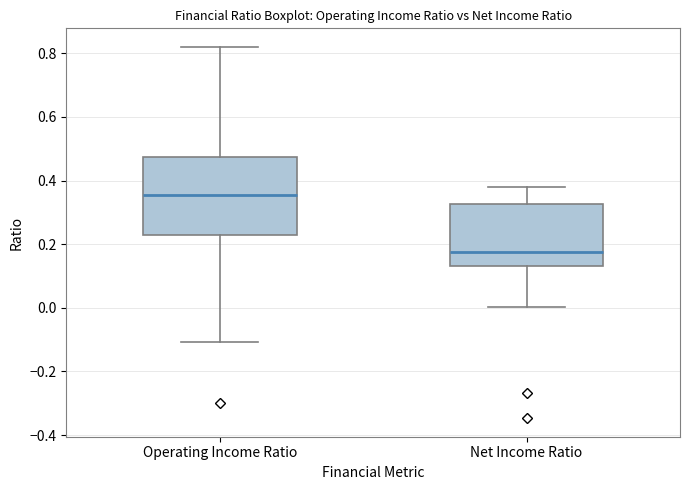

Which box's median line is the highest?

Operating Income Ratio